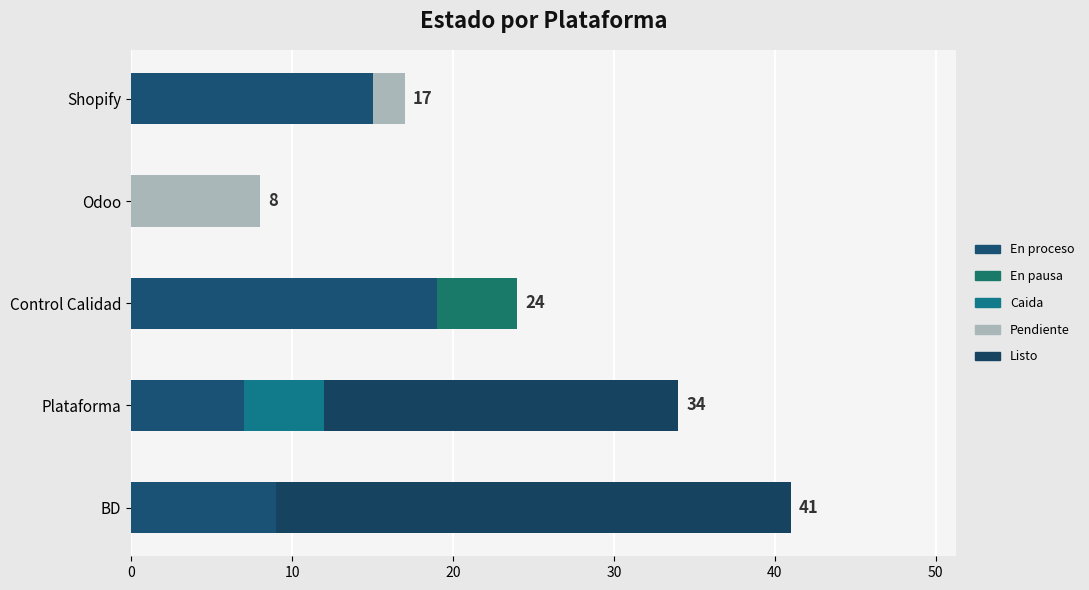

Which series has the largest total across all categories?

Listo